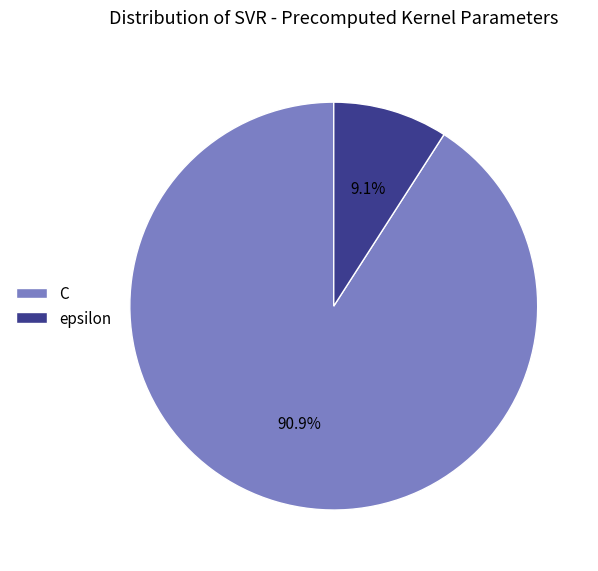

To the nearest percent, what portion does C represent?

91%